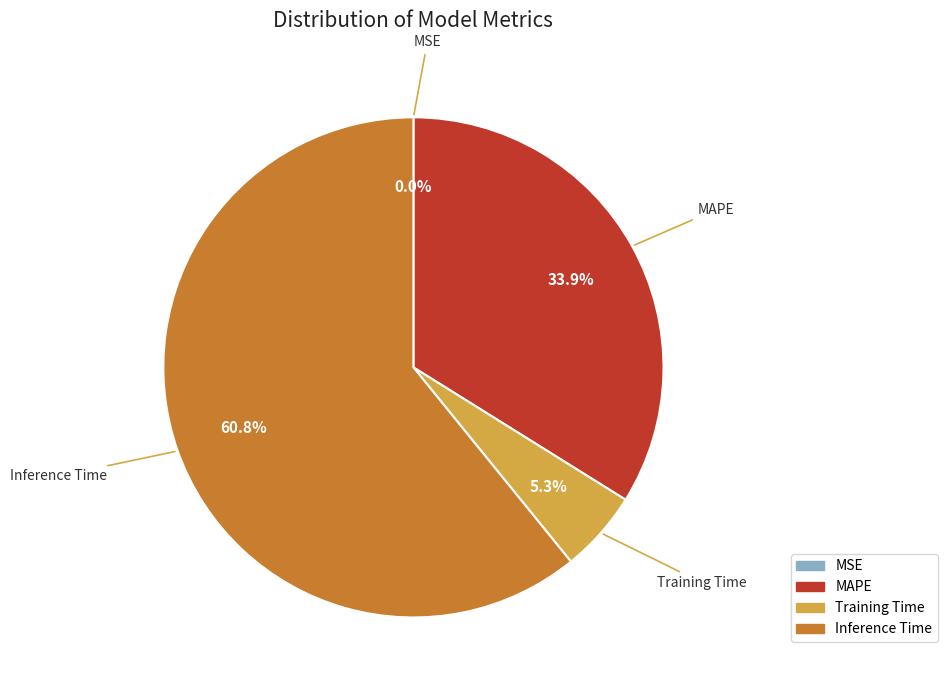

Does any single category account for the majority?

Yes